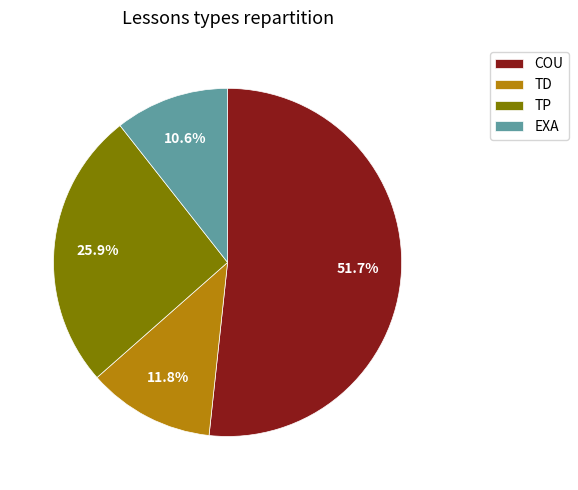

Is there any slice that represents more than half of the pie?

Yes